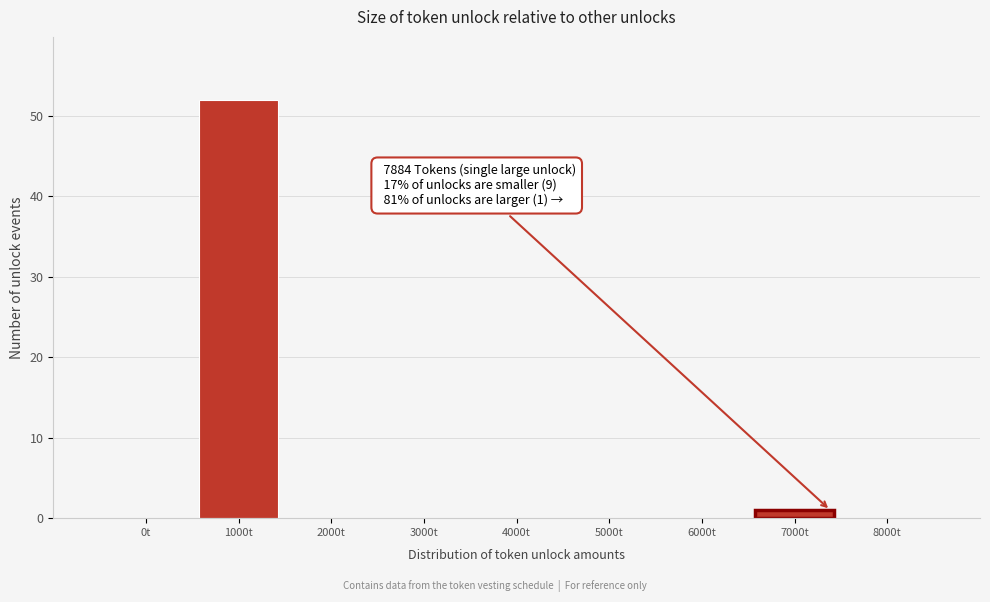

Reading left to right, extract all data points from this chart.

0t=0	1000t=52	2000t=0	3000t=0	4000t=0	5000t=0	6000t=0	7000t=1	8000t=0